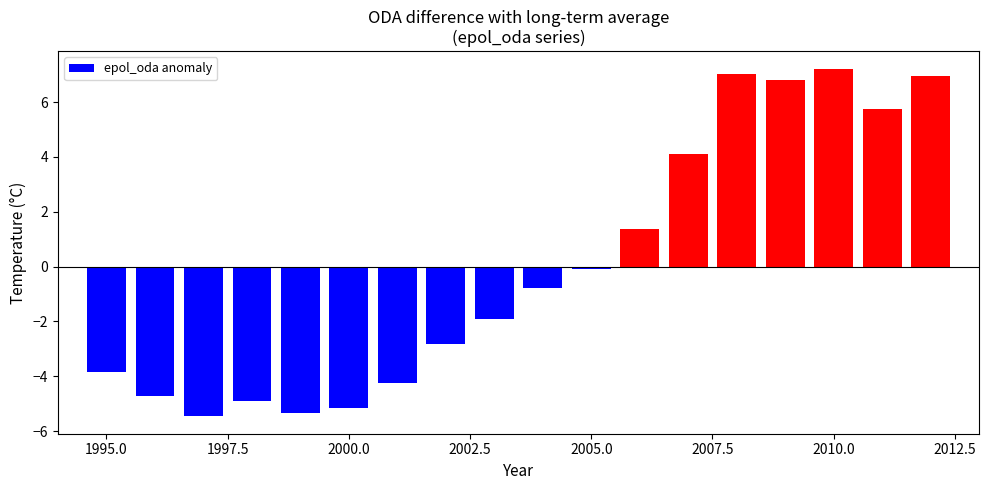

Reading left to right, extract all data points from this chart.

-3.9	-4.7	-5.5	-4.9	-5.3	-5.1	-4.2	-2.8	-1.9	-0.8	-0.1	1.4	4.1	7.0	6.8	7.2	5.8	7.0